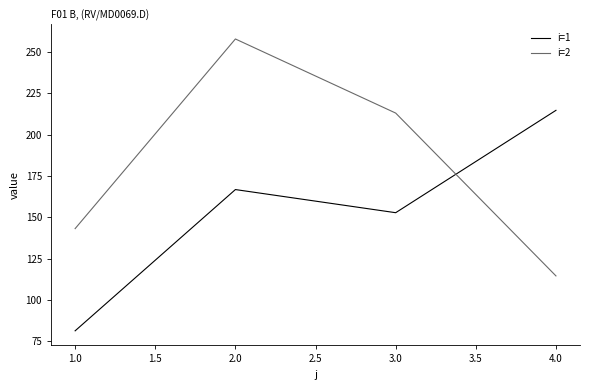

At 1.0, list the series in order from largest to smallest.

i=2, i=1